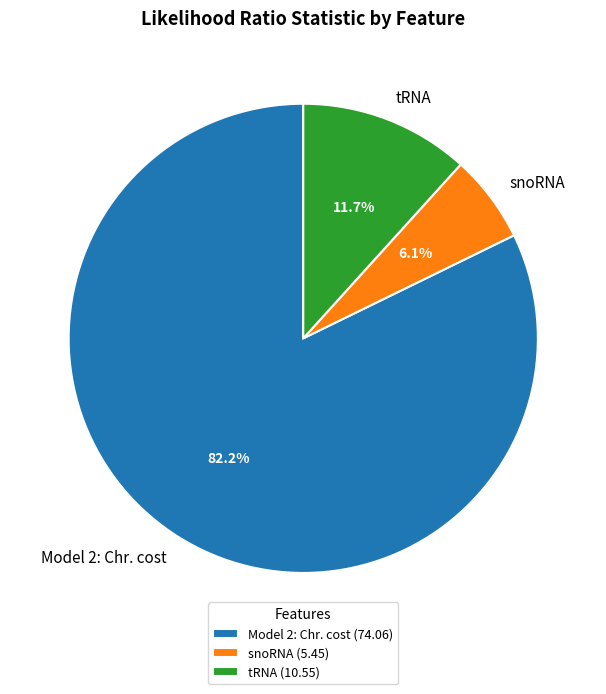

What is the smallest slice in the pie chart?

snoRNA